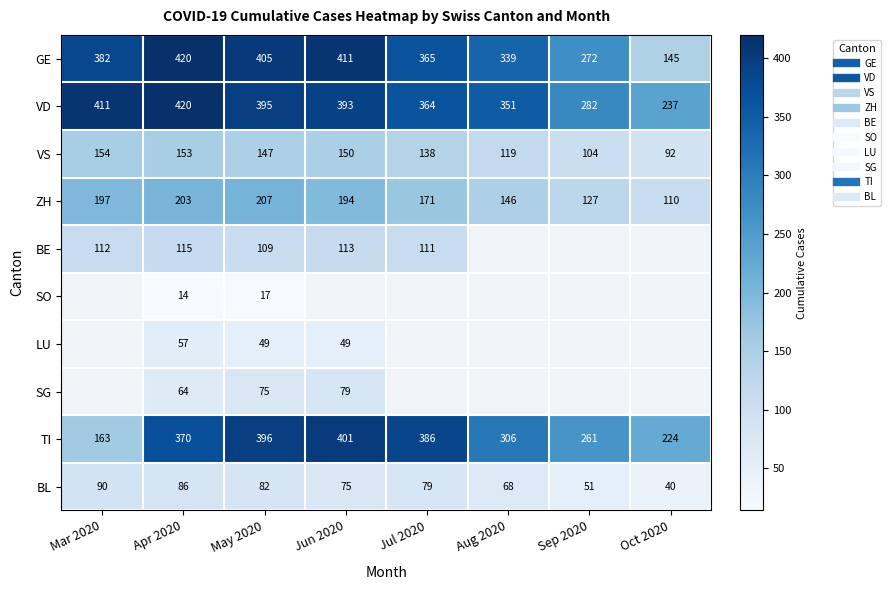

At how many categories does at least one series exceed 294?

6